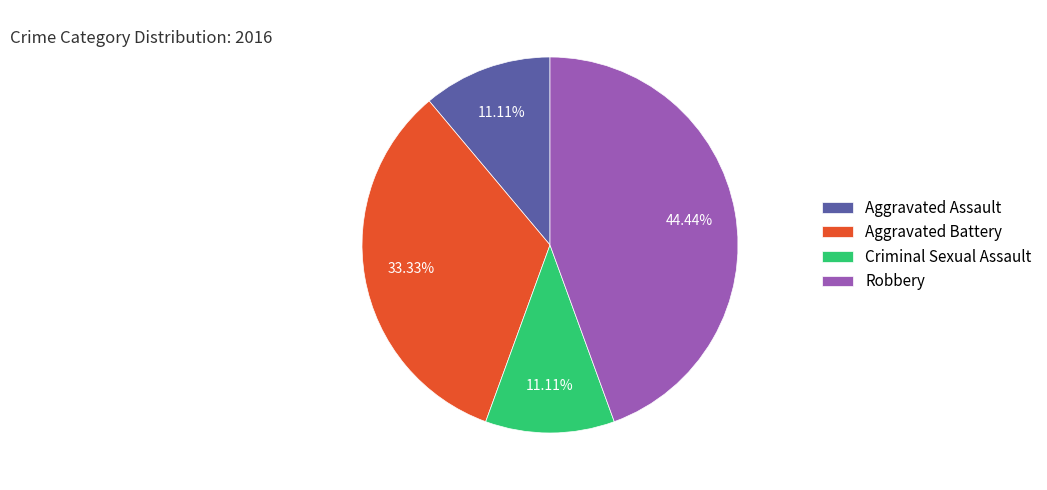

To the nearest percent, what percentage of the pie is Aggravated Assault?

11%